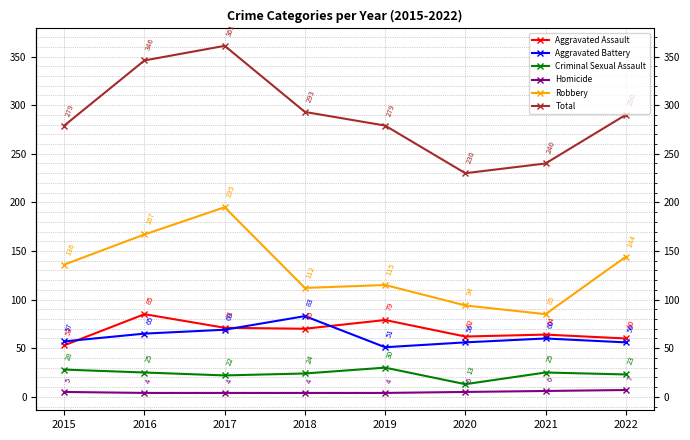

Is it true that Homicide equals 5 at 2015?

True